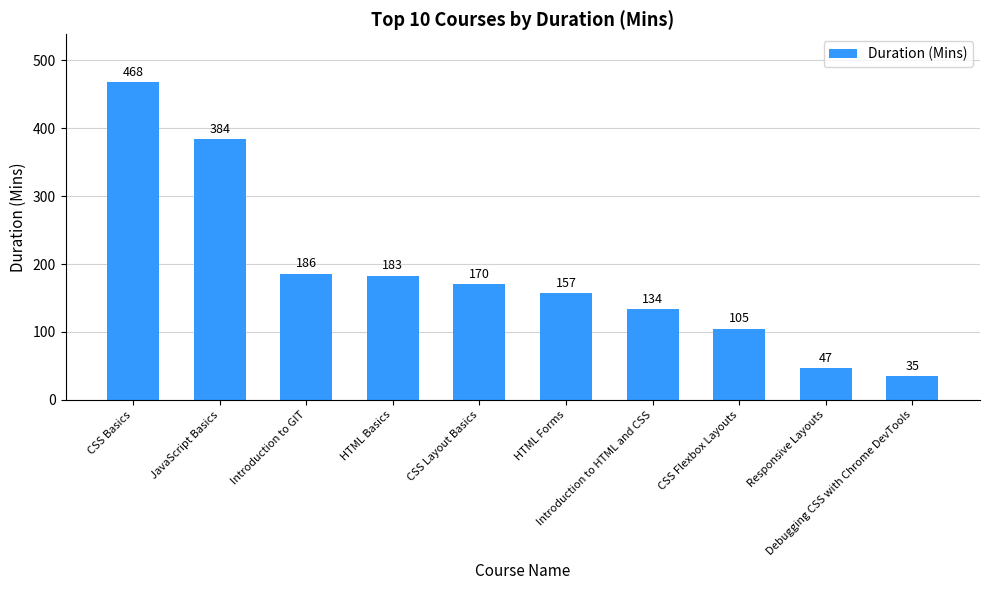

Is it true that the value at HTML Basics is 183?

True